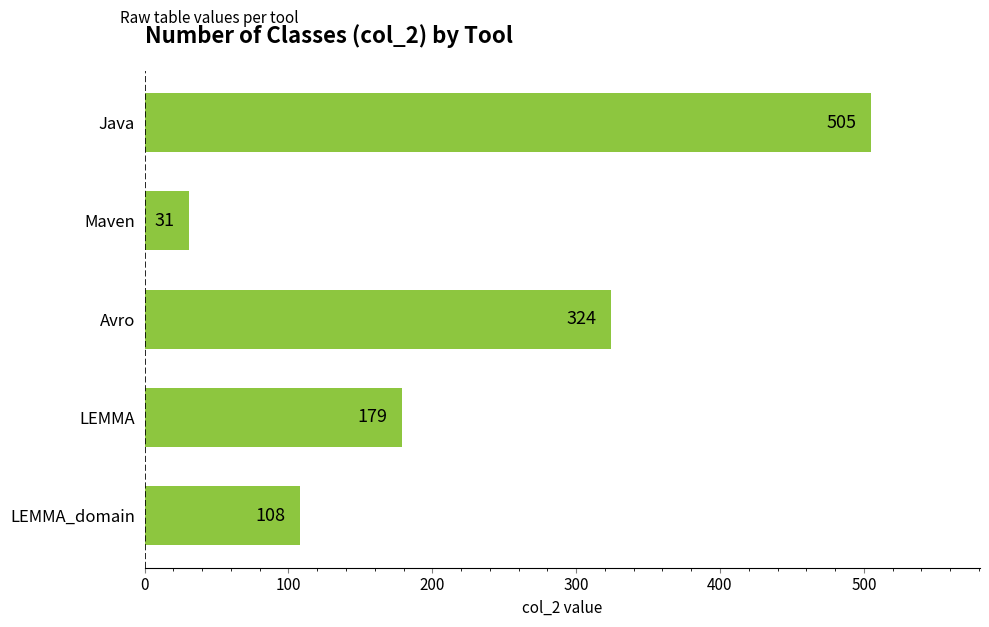

Rank the categories by value from highest to lowest.

Java, Avro, LEMMA, LEMMA_domain, Maven